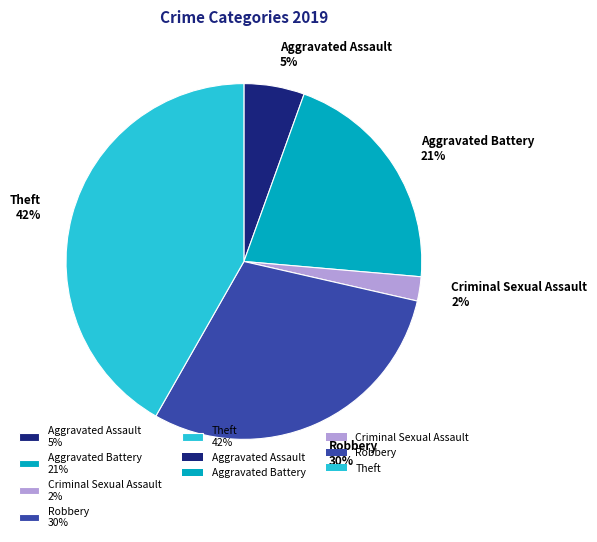

How many slices are in this pie chart?

5